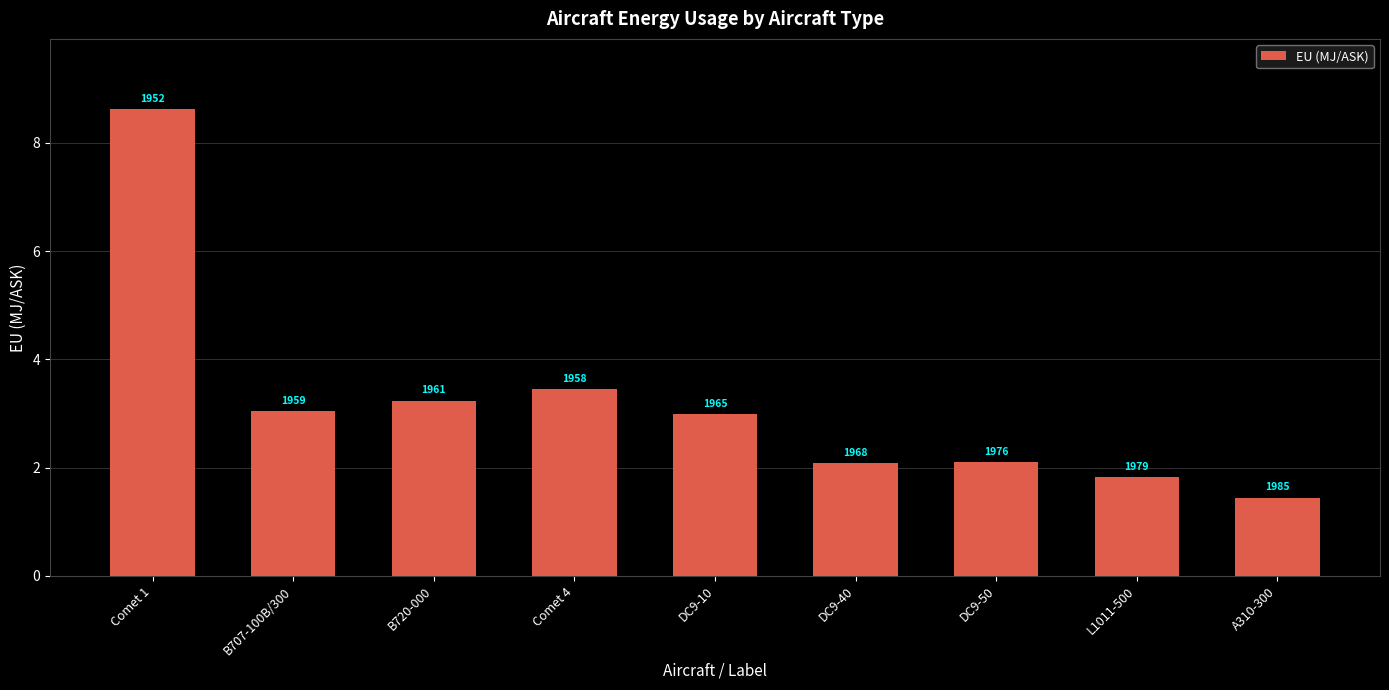

How many bars are there in total?

9